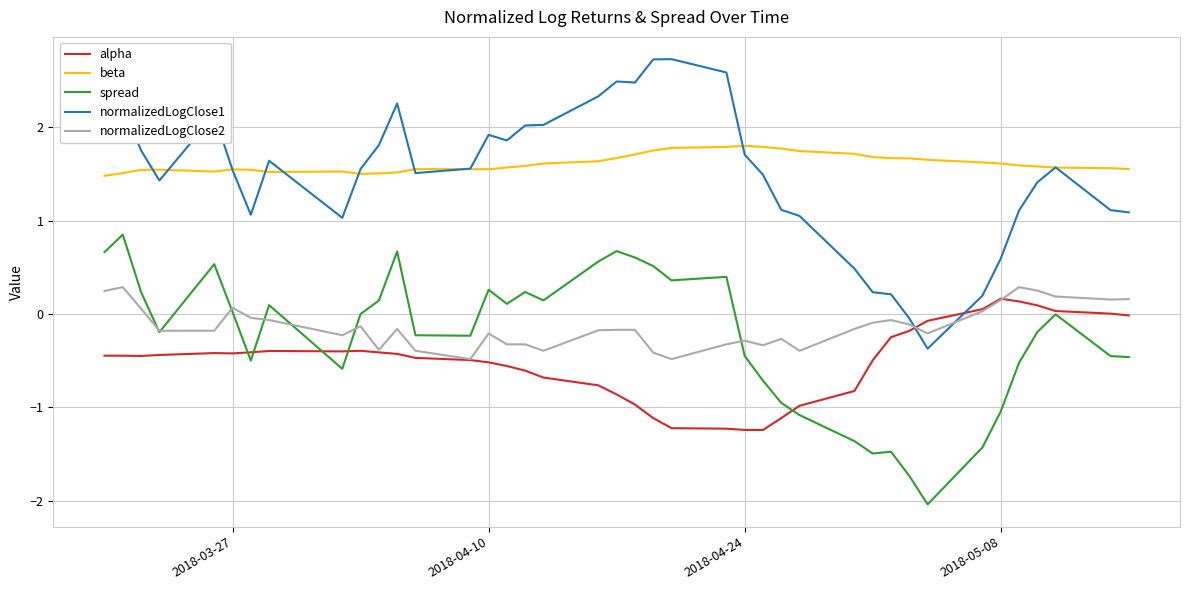

What is the lowest value of the beta series?

1.5